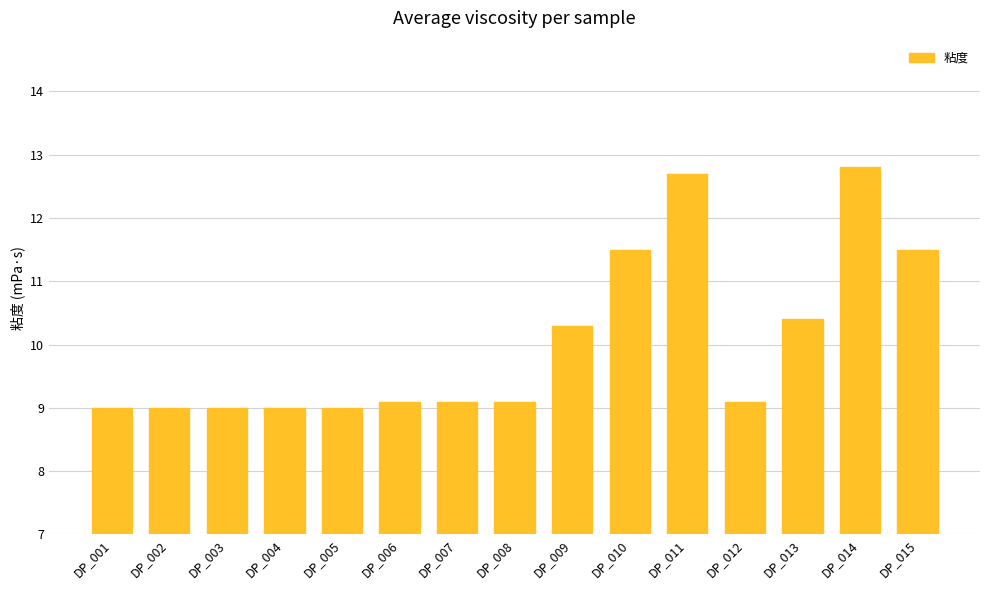

The value at DP_014 is 4.3. True or false?

False